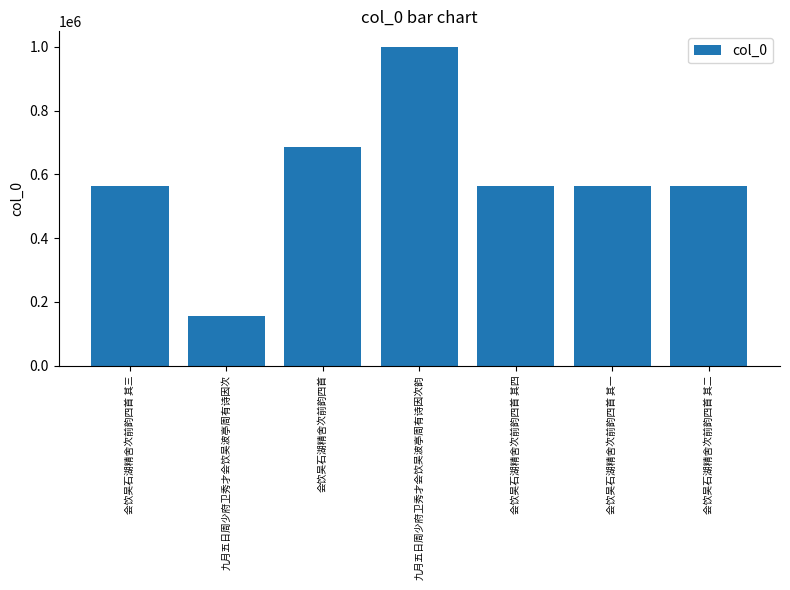

Is it true that the value at 会饮吴石湖精舍次前韵四首 其三 is 263173?

False